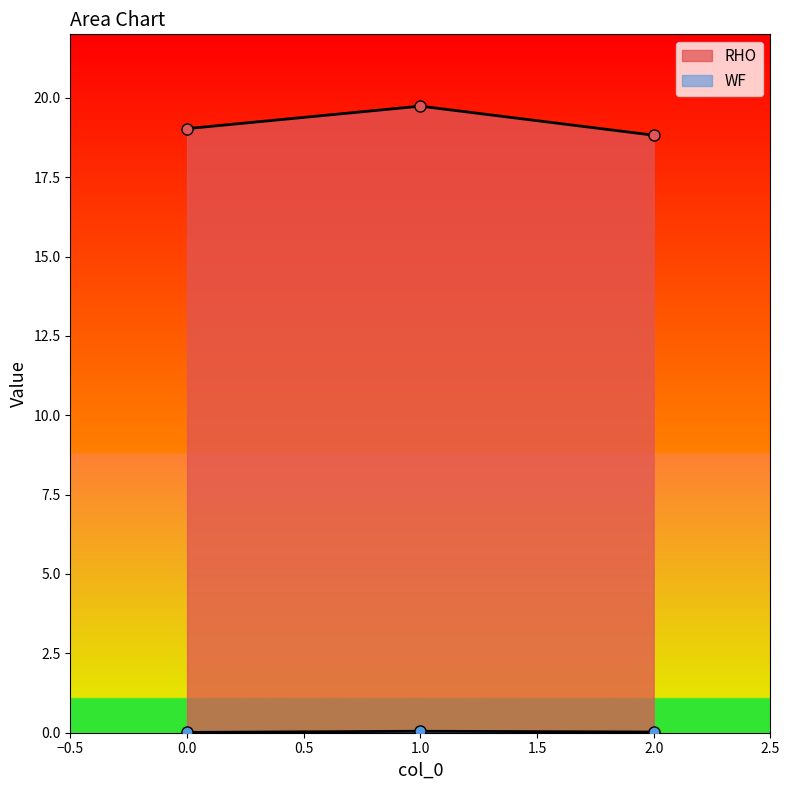

Reading right to left, list all the values displayed in this chart.

RHO: 18.8	19.7	19.0
WF: 0.0	0.0	0.0